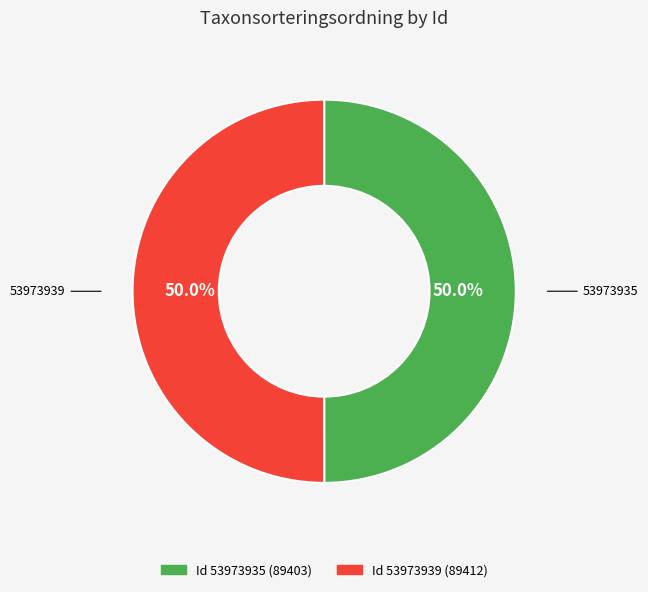

What portion of the pie excludes 53973939?

50.0%